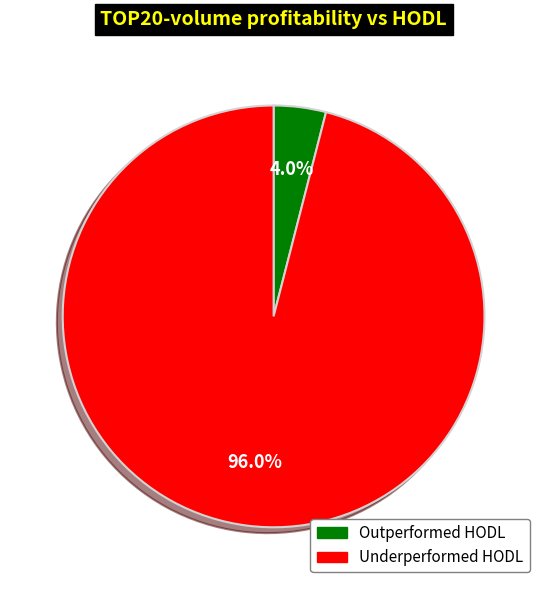

Does any single category account for the majority?

Yes